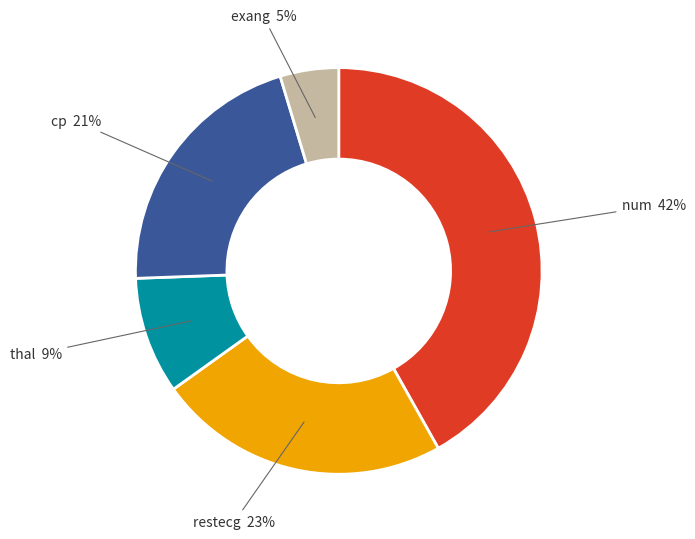

To the nearest percent, what is the average slice percentage?

20%